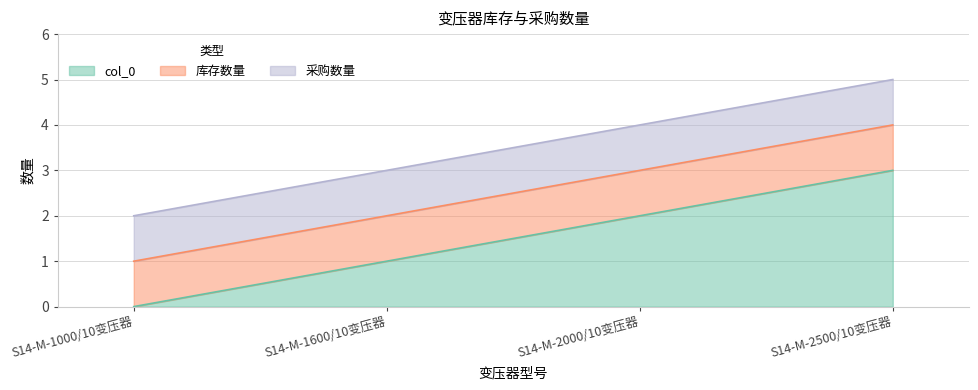

Which category has the lowest value in the 采购数量 series?

S14-M-1000/10变压器